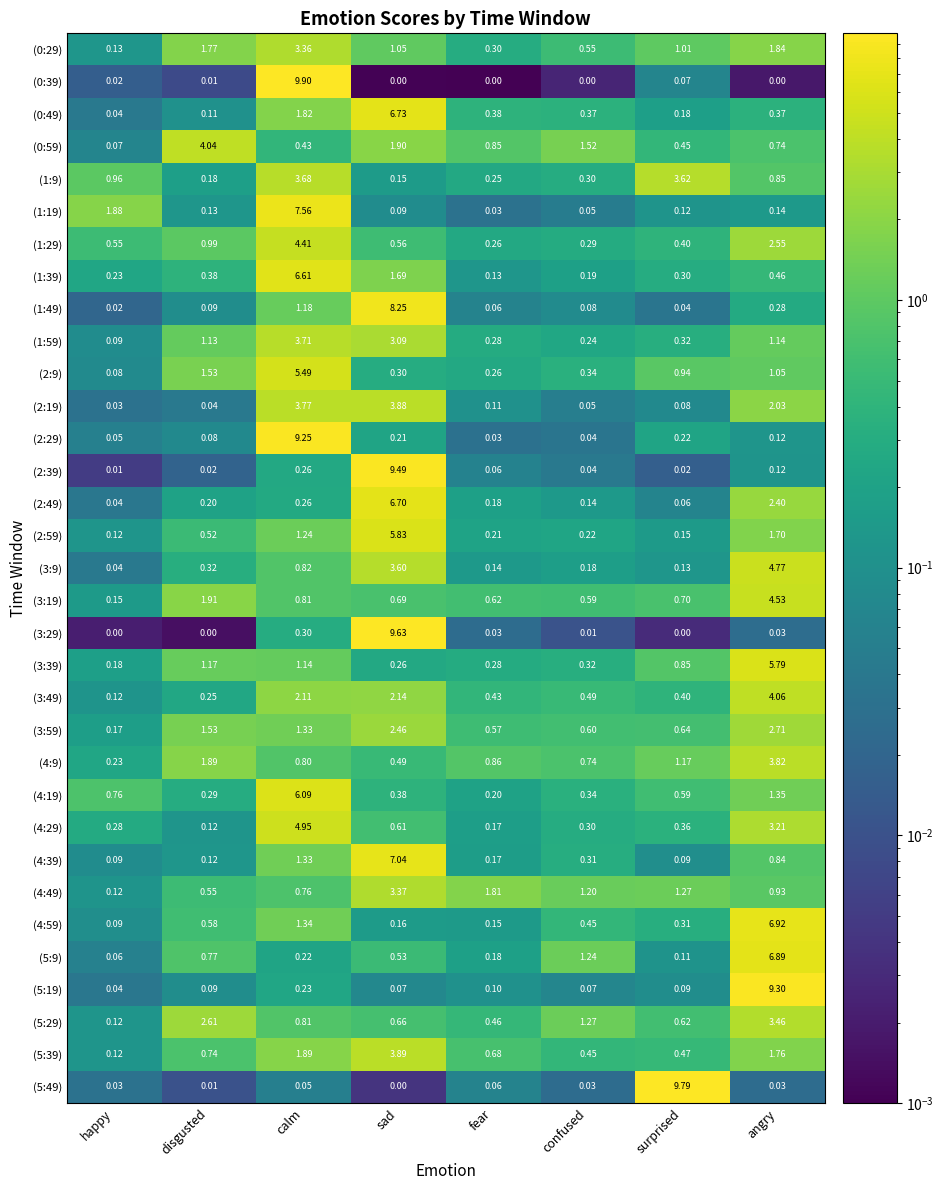

List the labels in order of (3:59) value, smallest first.

happy, fear, confused, surprised, calm, disgusted, sad, angry